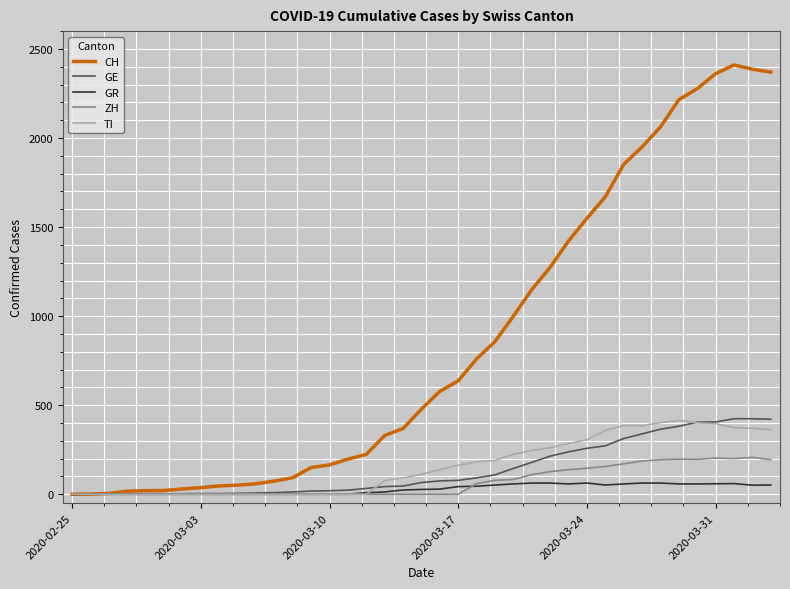

Which series has the widest spread of values?

CH